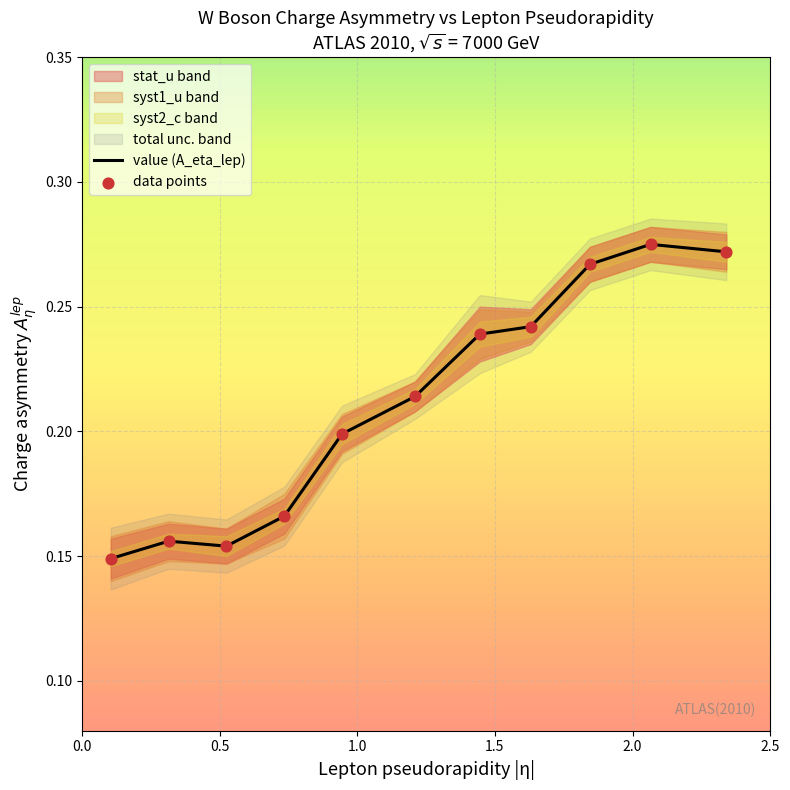

Which series has the largest Y range (max minus min)?

value (A_eta_lep)